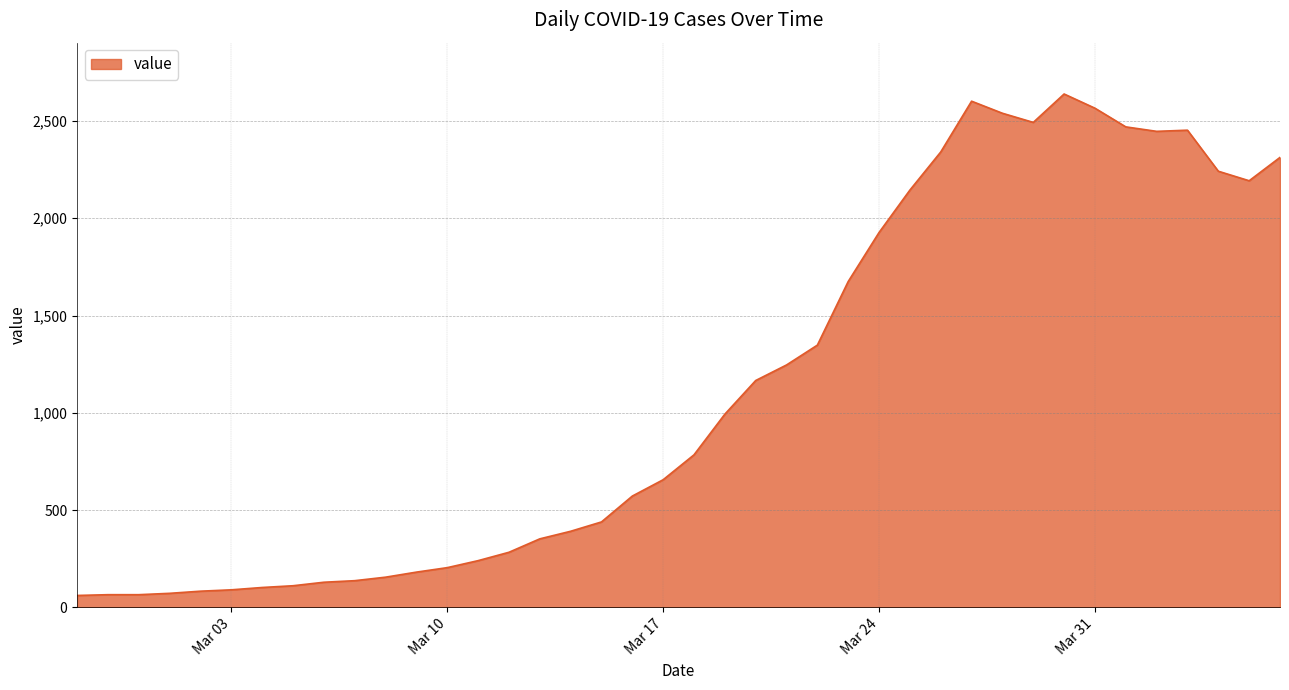

What is the minimum value shown in the chart?

61